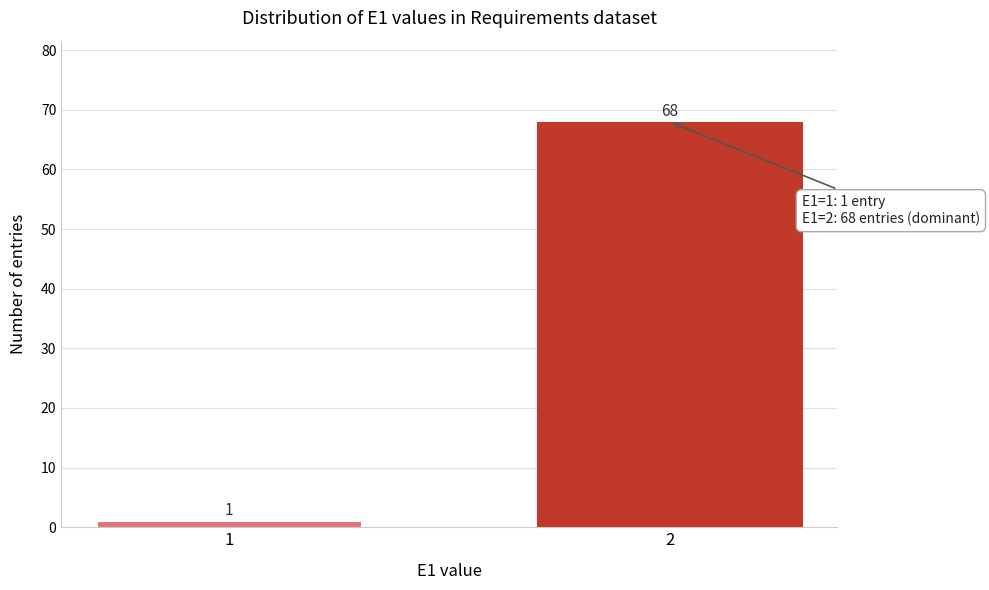

Reading left to right, transcribe all the data shown in this chart.

1	68